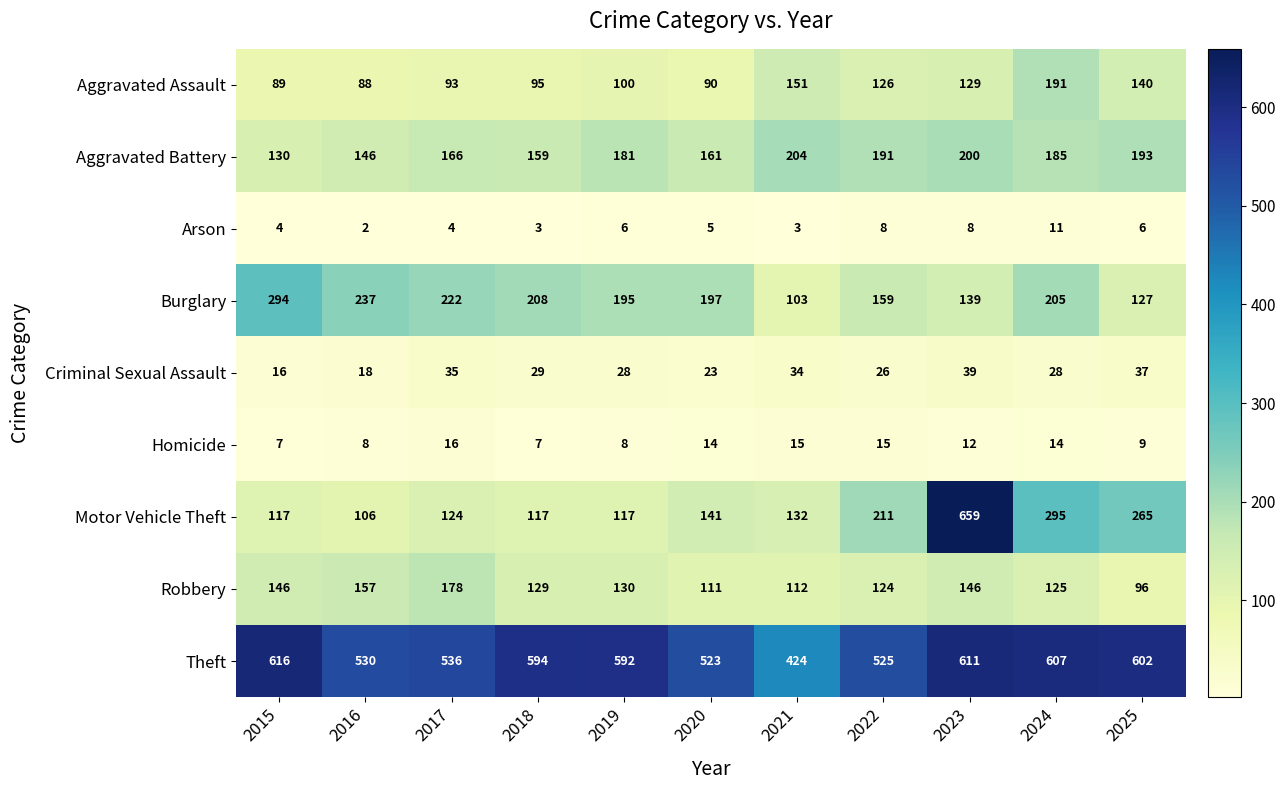

Which series has the widest spread of values?

Motor Vehicle Theft